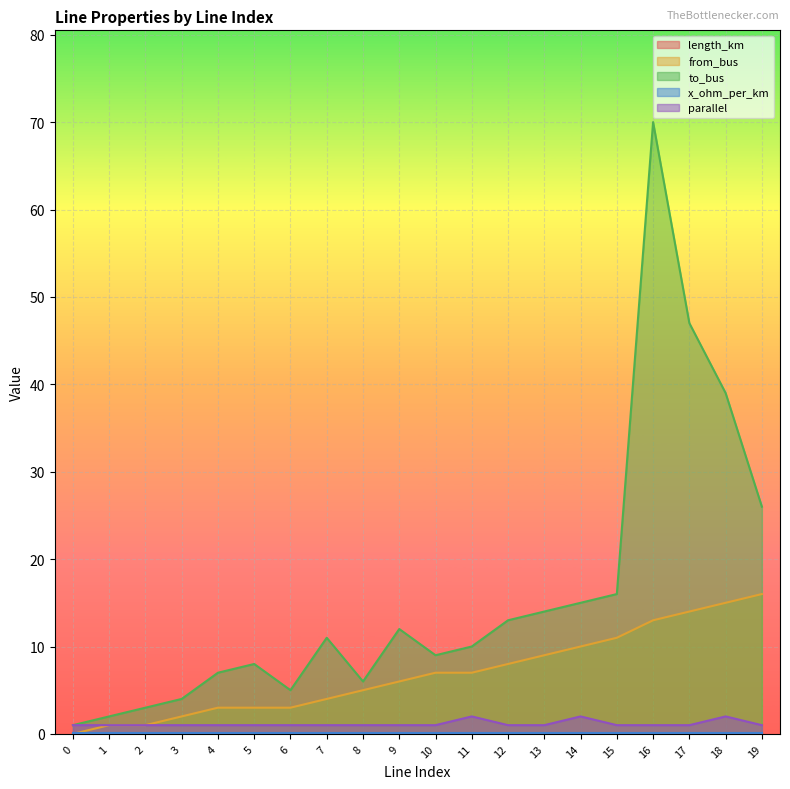

True or false: length_km has a value of 0.0 at 10.

False